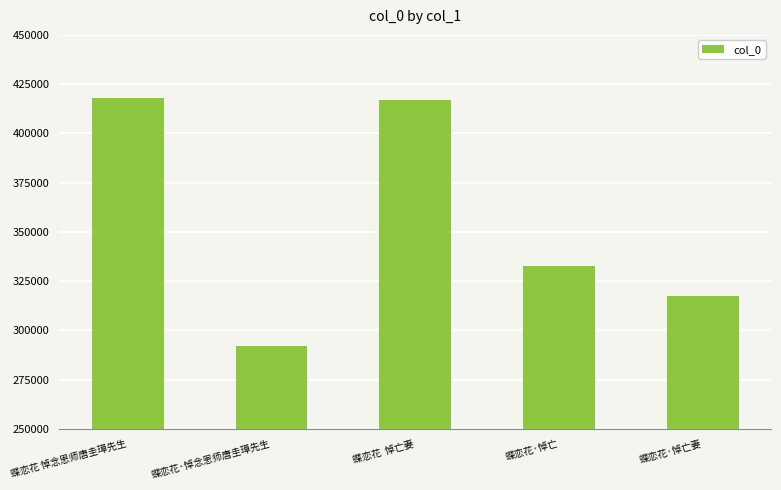

At which label does the data first exceed 332662?

蝶恋花 悼念恩师唐圭璋先生